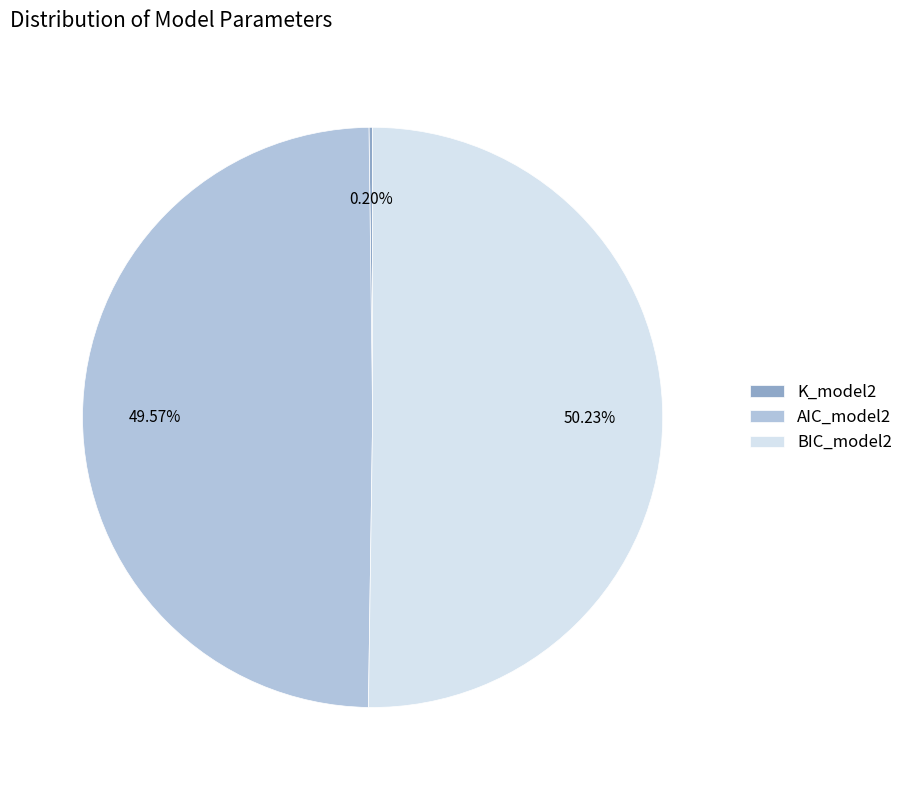

Does AIC_model2 account for over 50% of the chart?

No